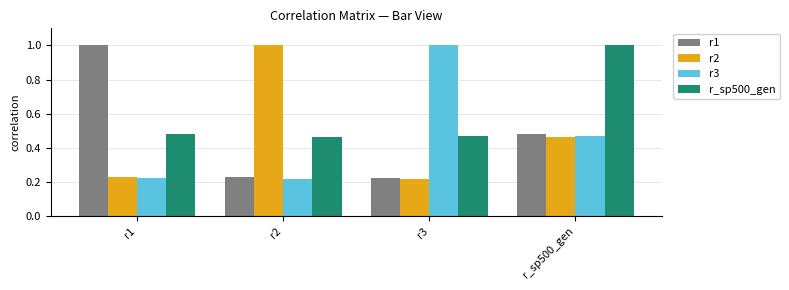

True or false: r1 has a value of 0.3 at r3.

False